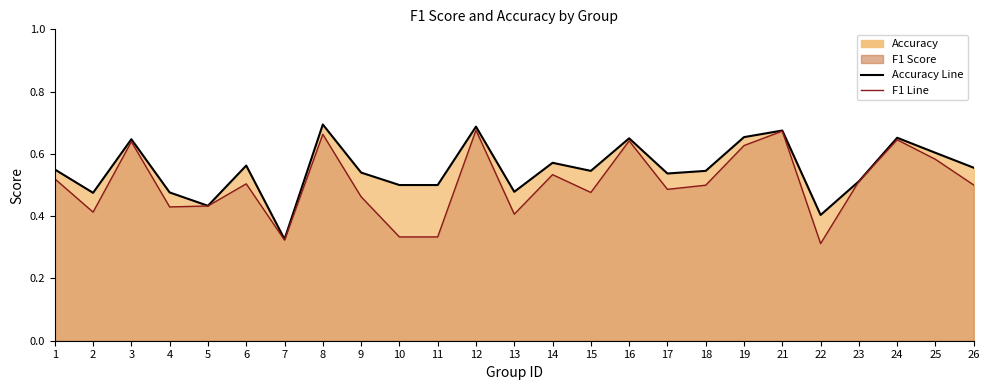

What is the maximum value shown in the chart?

0.7